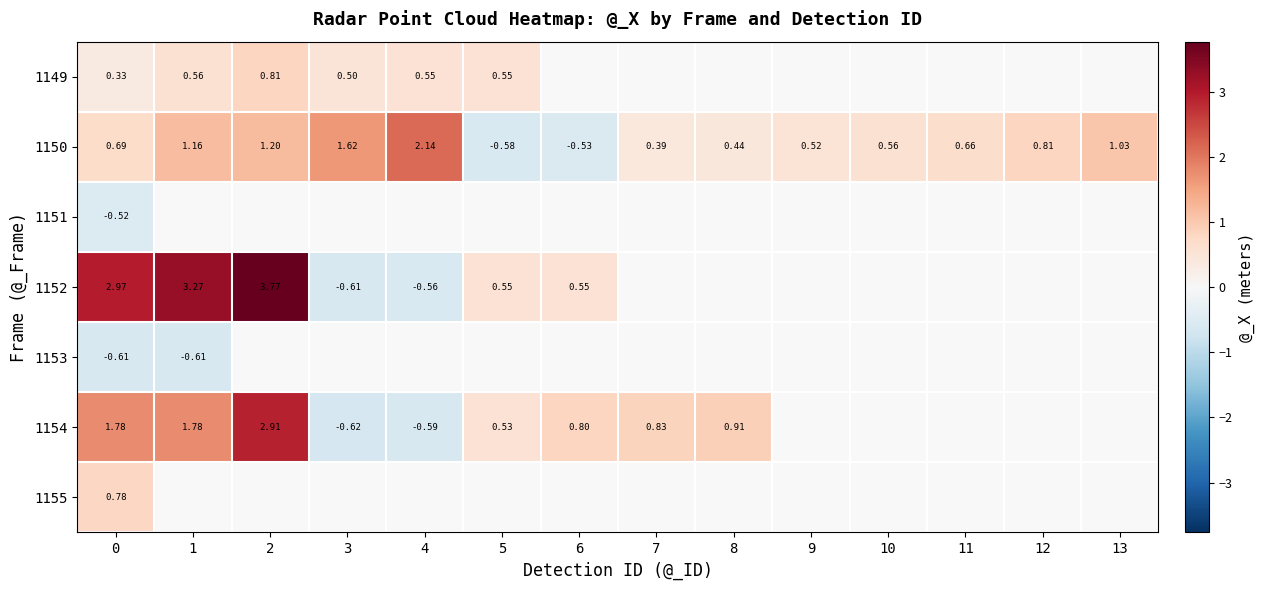

Is the value of 1149 at 3 greater than the value of 1155 at 4?

No